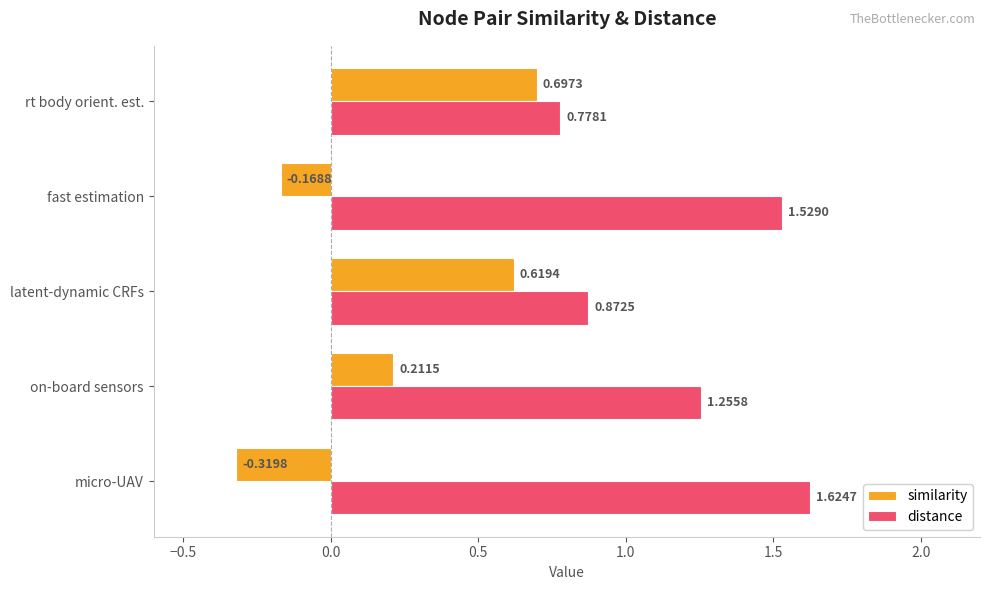

Which series has the largest range (max minus min)?

similarity